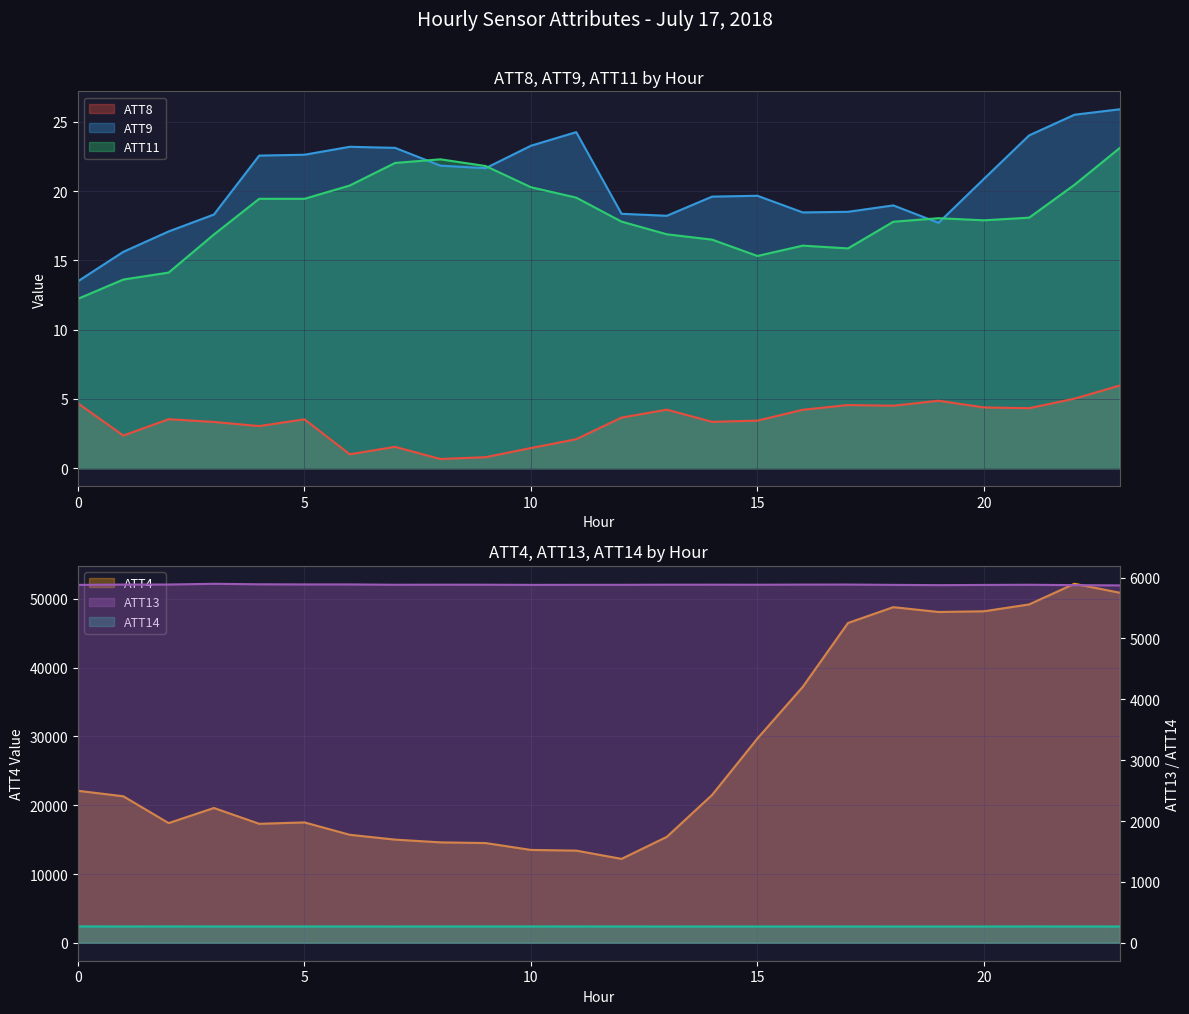

Between 2 and 13, which series saw the biggest shift?

ATT4